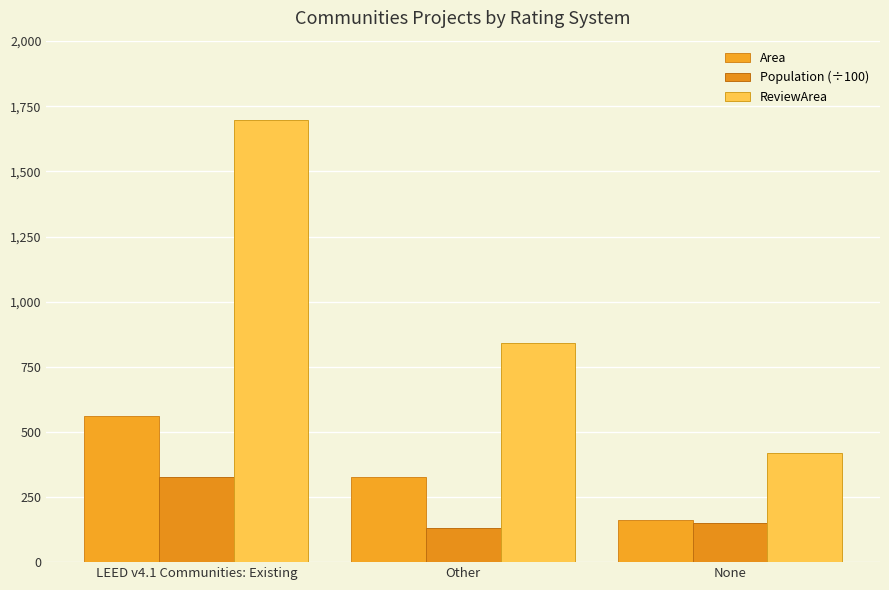

What is the difference between the highest and lowest values at Other?

710.0